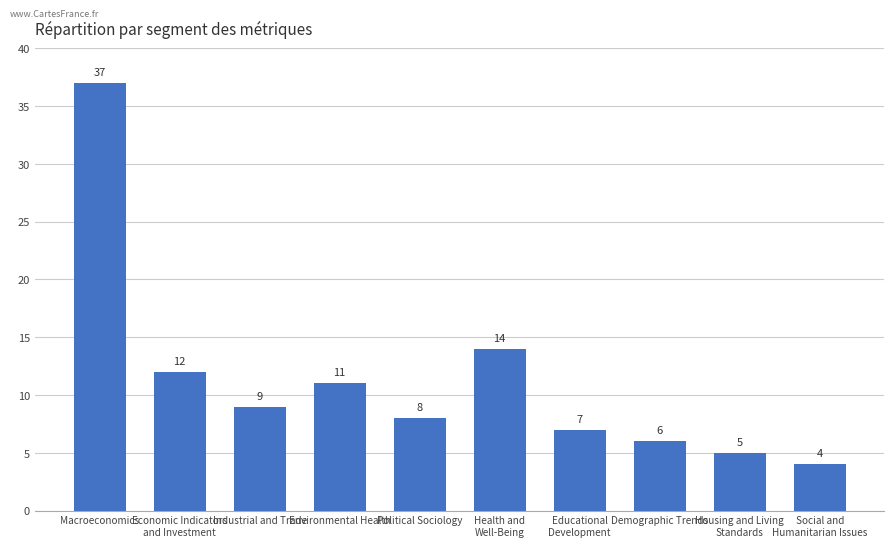

What is the change in value from Demographic Trends to Social and
Humanitarian Issues?

-2